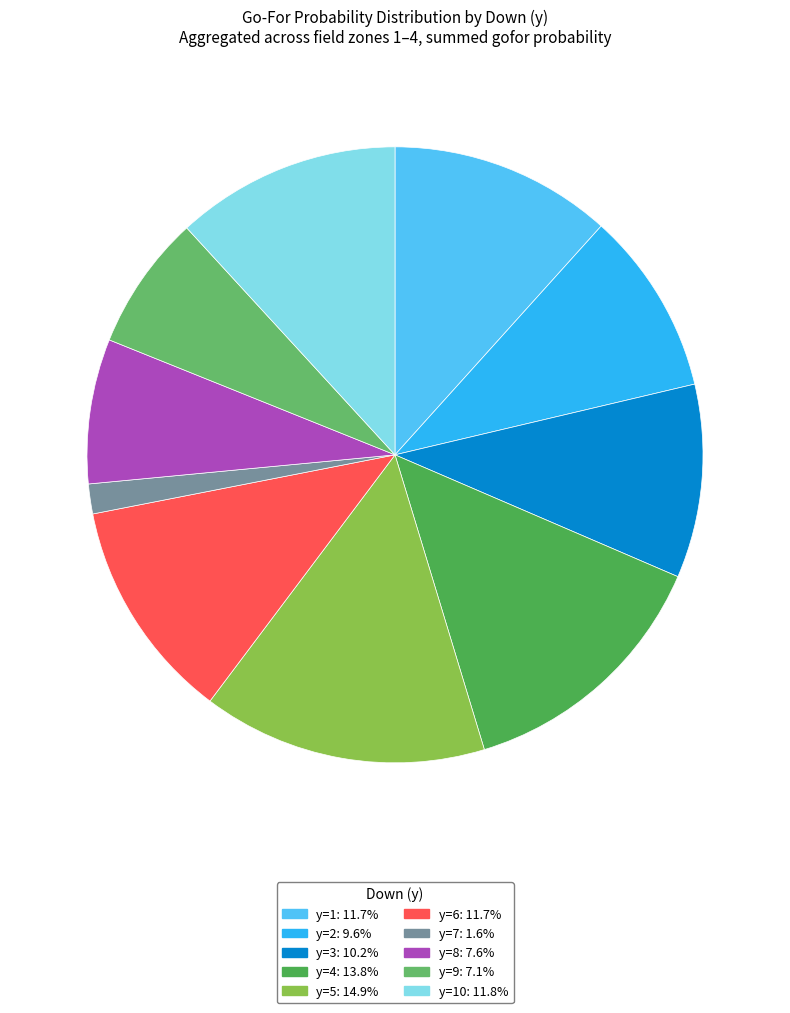

How many slices are in this pie chart?

10